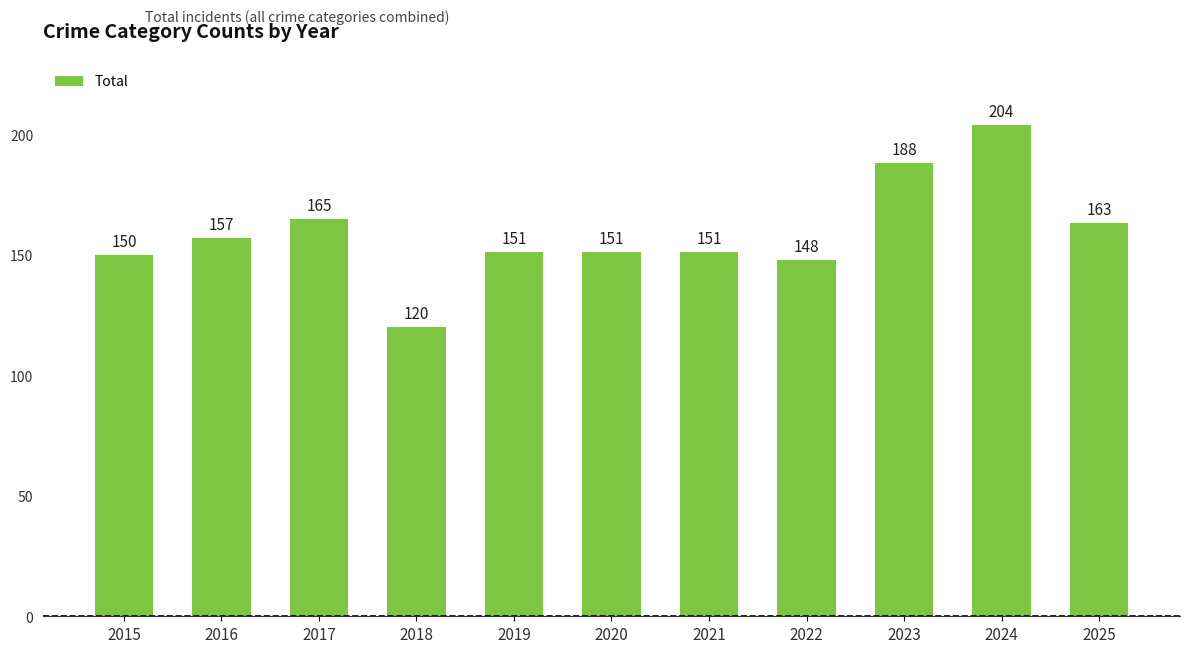

Are the bars horizontal?

No